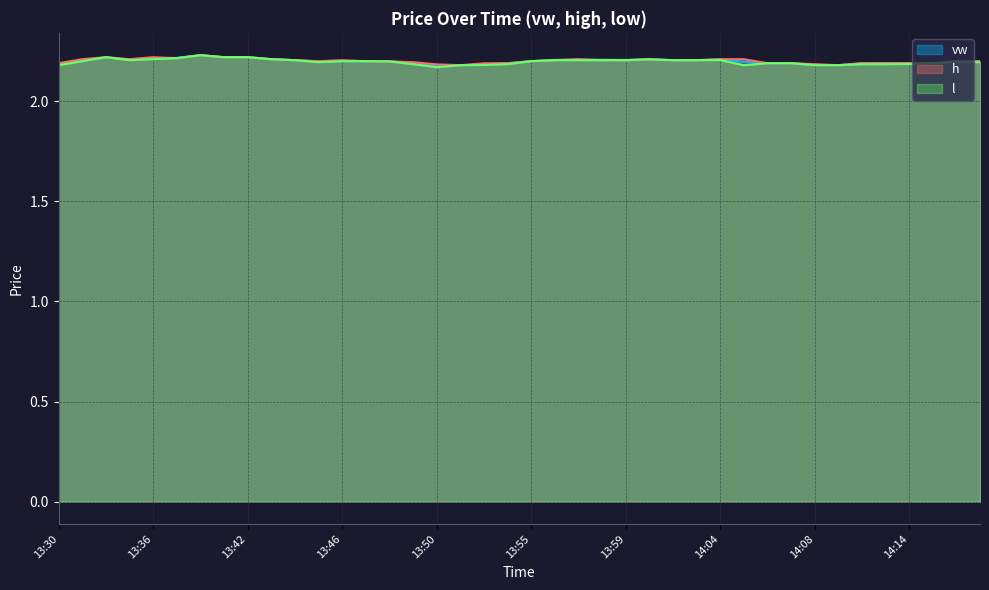

At 13:45, list the series in order from largest to smallest.

h, vw, l